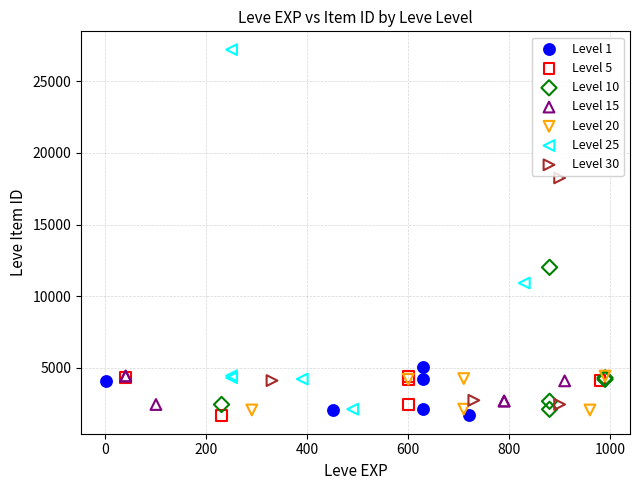

Which series contains the highest Y value?

Level 25